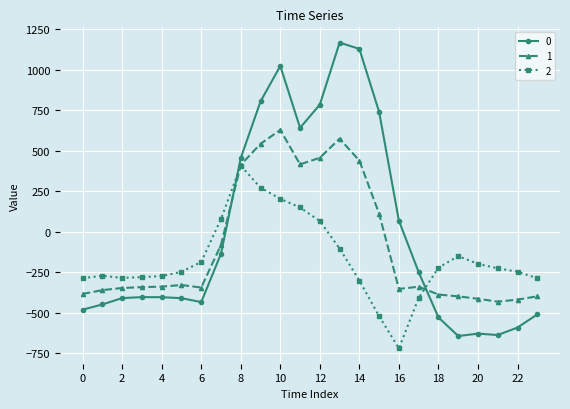

True or false: 0 has more than 2 interior local peaks.

True